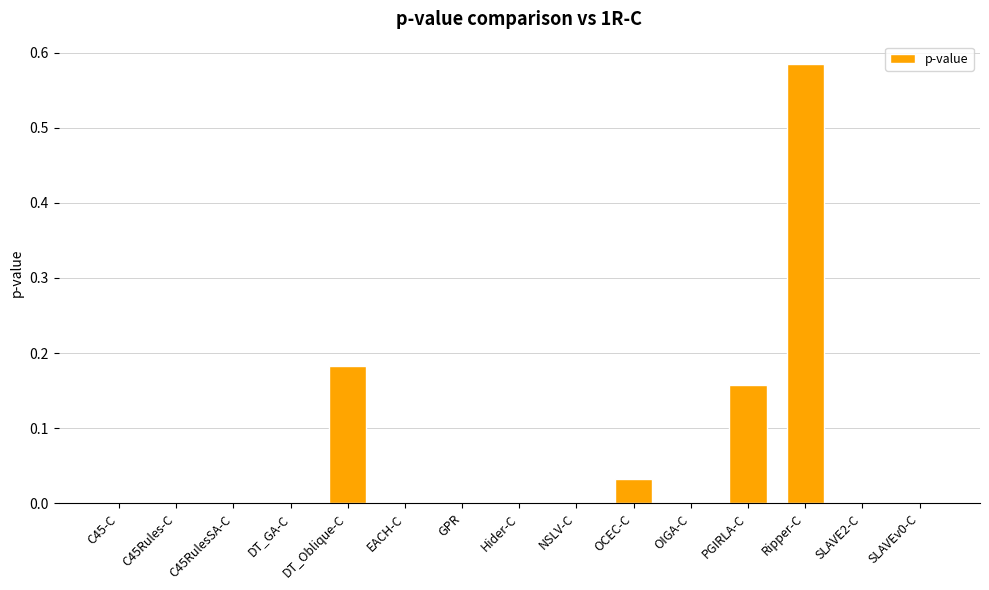

The value at SLAVEv0-C is 0.0. True or false?

True